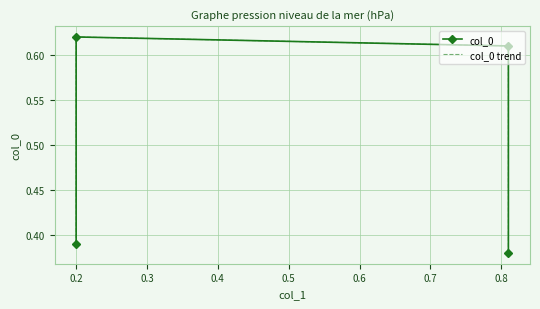

Is it true that col_0 trend equals 0.6 at 0.3?

True